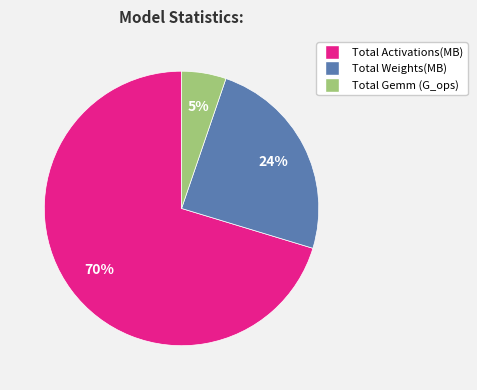

Rank the categories by value from highest to lowest.

Total Activations(MB), Total Weights(MB), Total Gemm (G_ops)